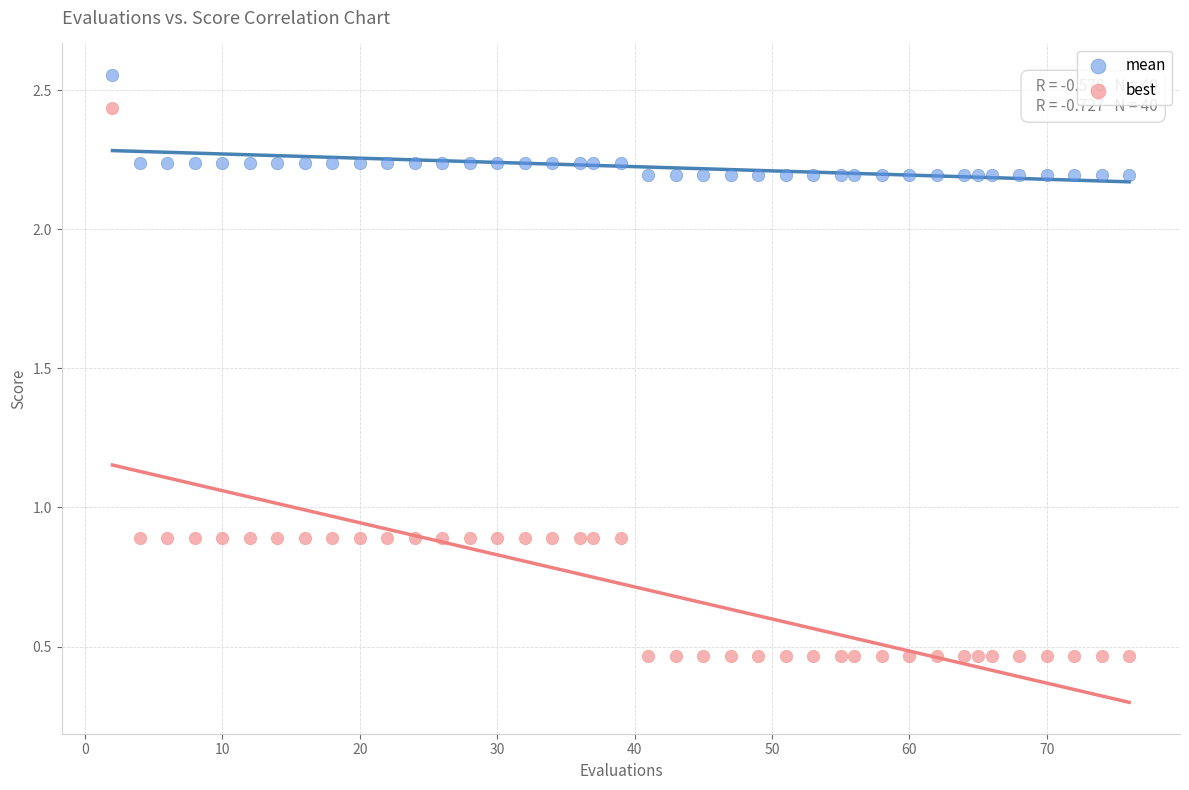

Across all data points, what is the range of Y values (max minus min)?

2.1